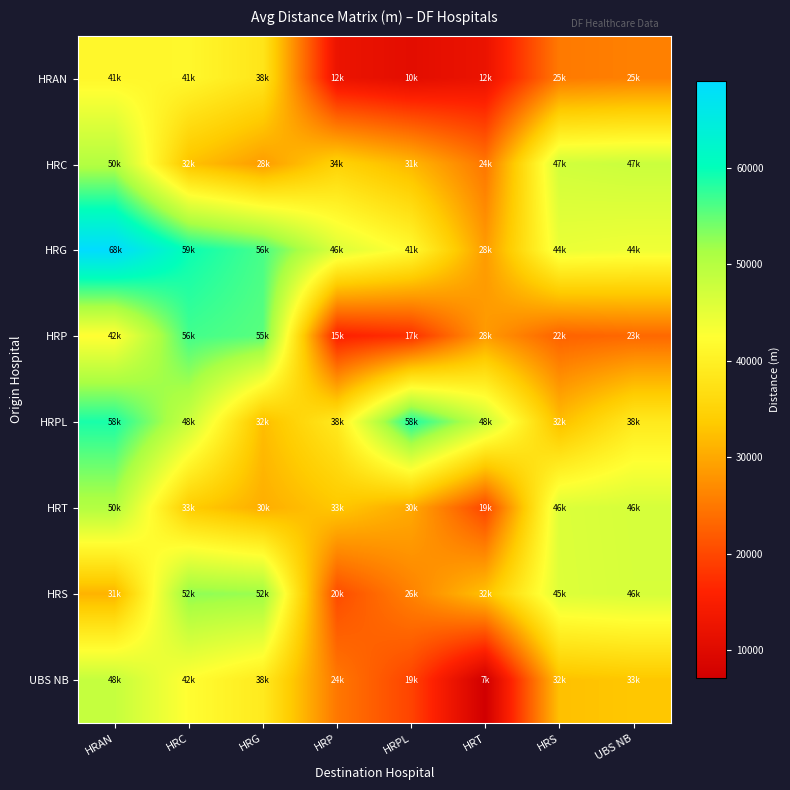

What is the maximum value shown in the chart?

68988.0